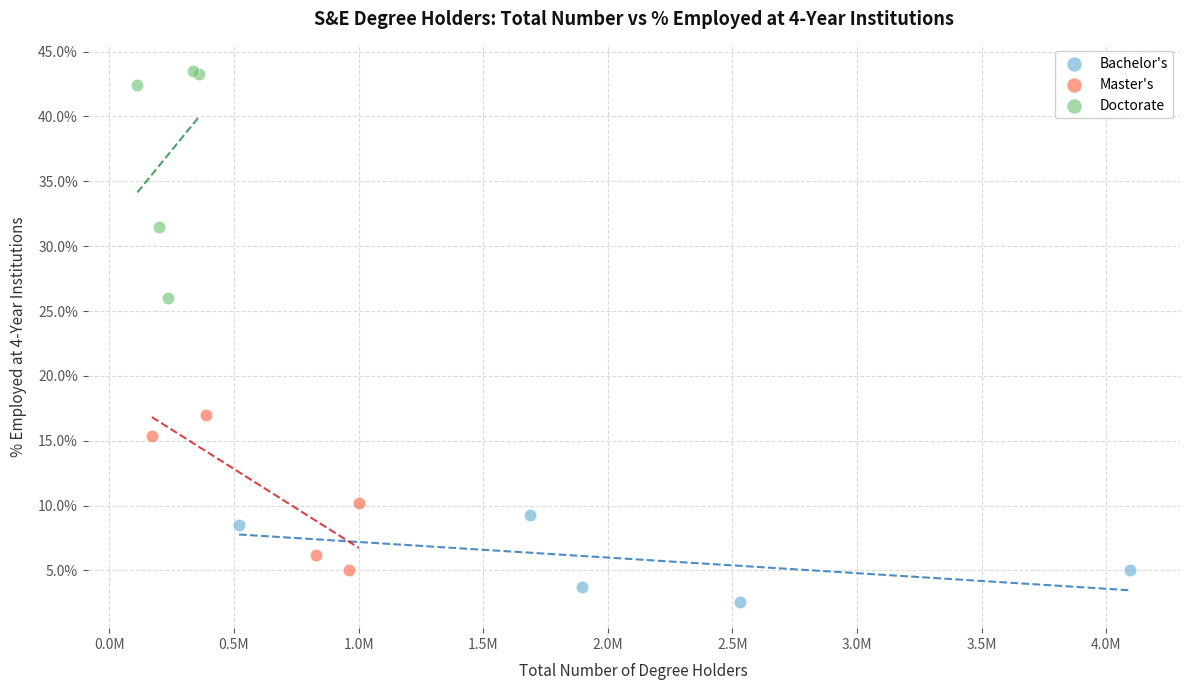

Which series reaches the minimum Y coordinate?

Bachelor's